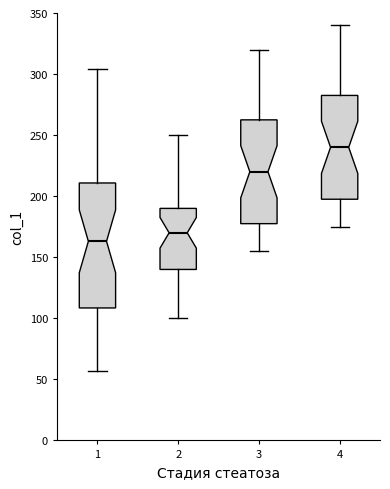

Where does the lower whisker of the box at x = 1 end on the y-axis? The values are not printed on the chart, so give them approximately, as read against the axis.

55